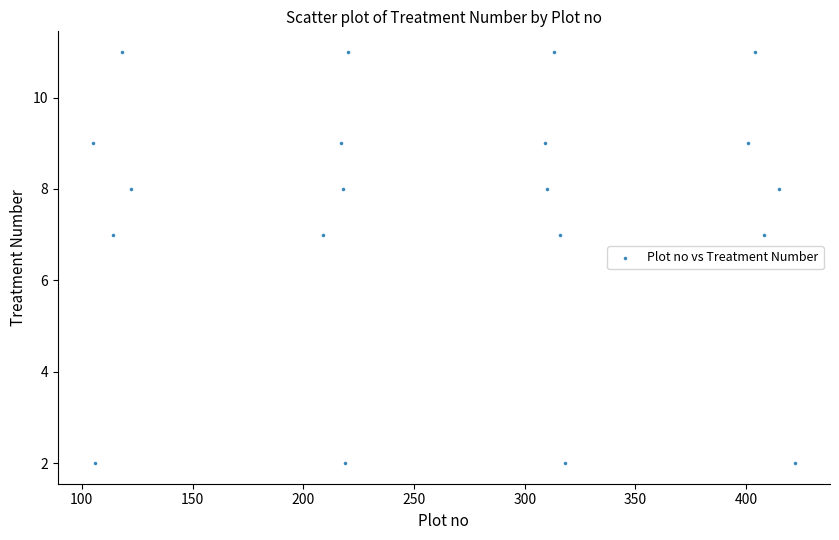

What is the range of Y values (max minus min)?

9